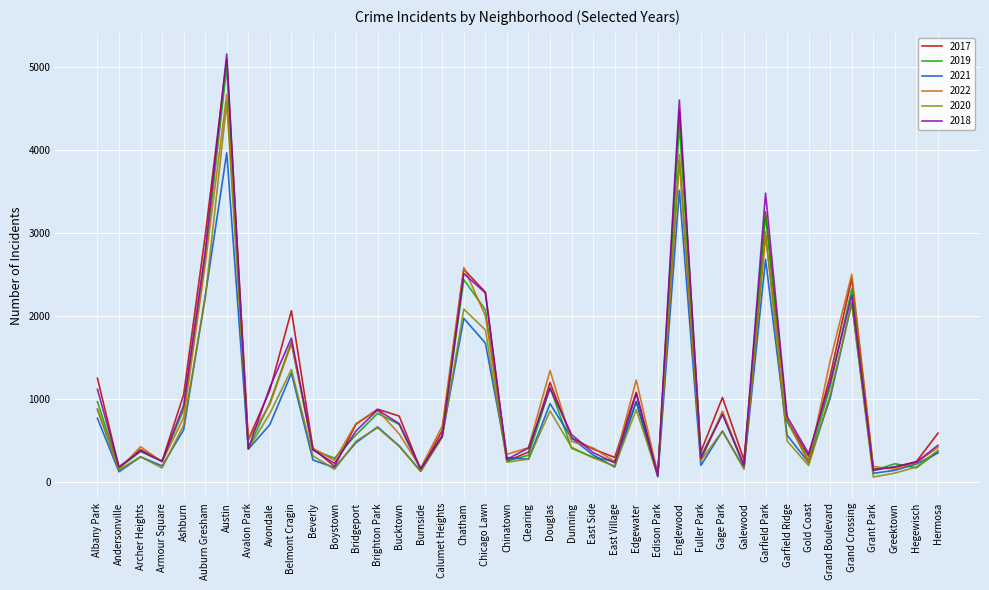

Is it true that 2021 equals 6379 at Austin?

False